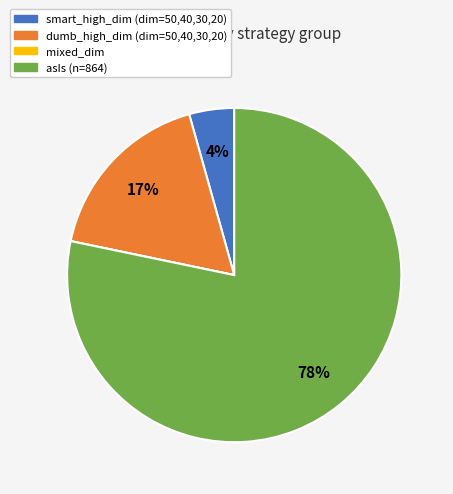

To the nearest percent, what is the average slice percentage?

25%